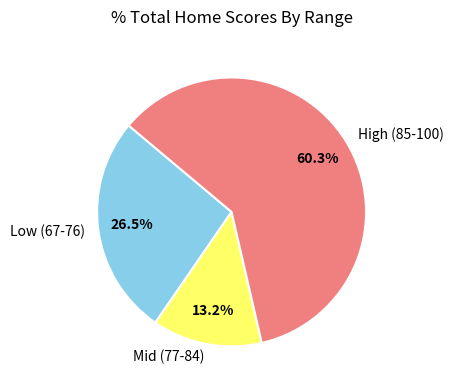

What is the smallest slice in the pie chart?

Mid (77-84)